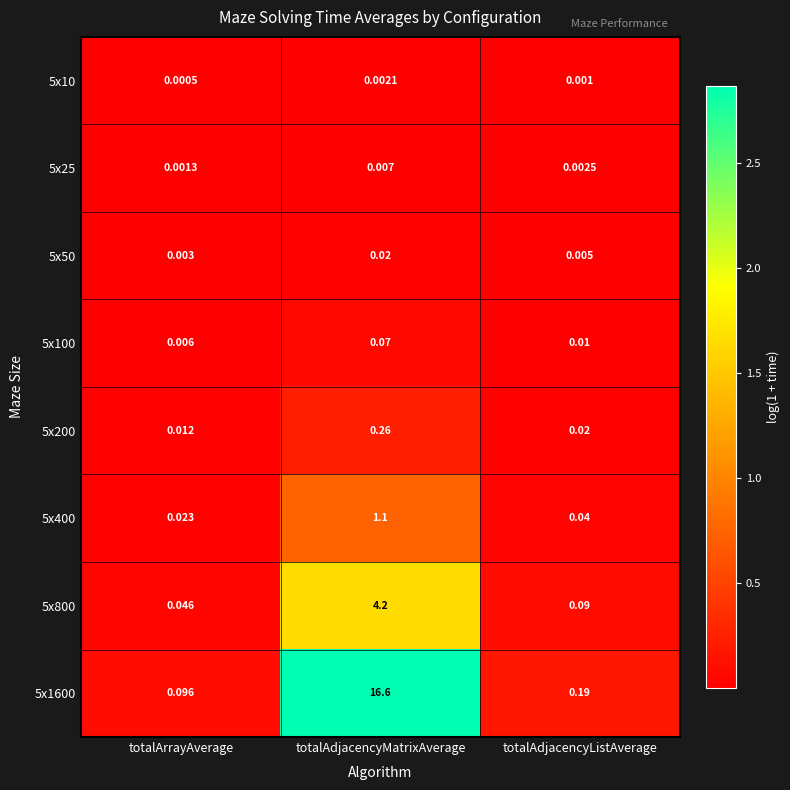

What is the greatest value displayed?

16.6